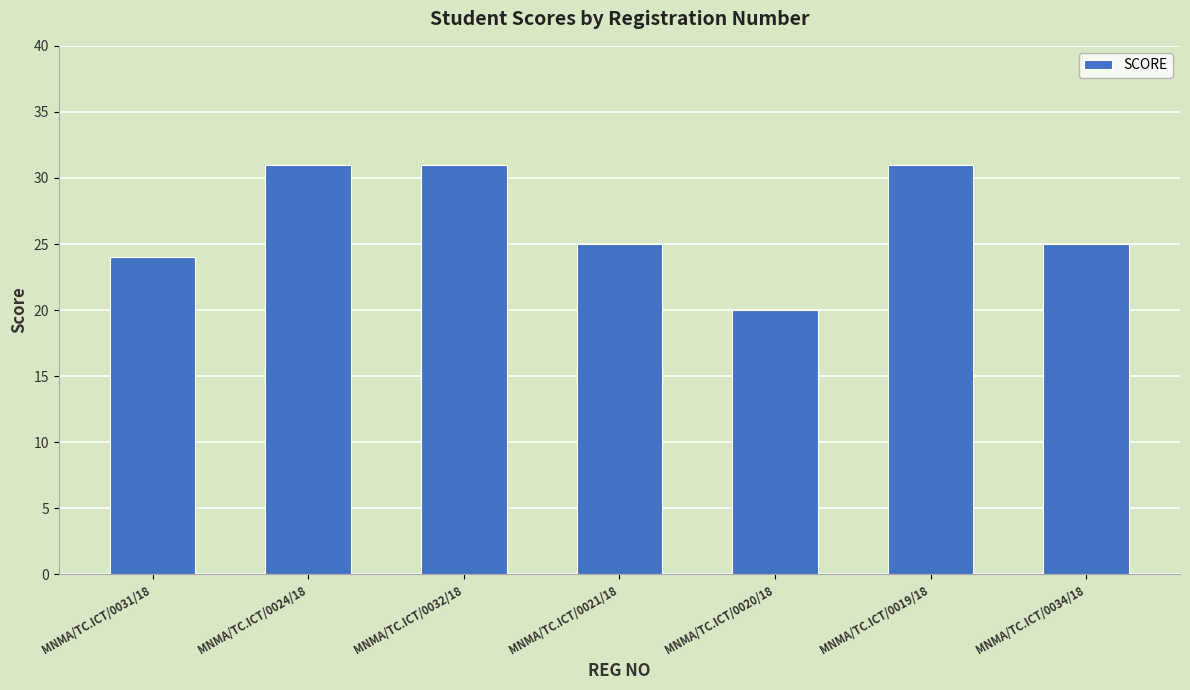

What is the value of the 1st bar from the left?

24